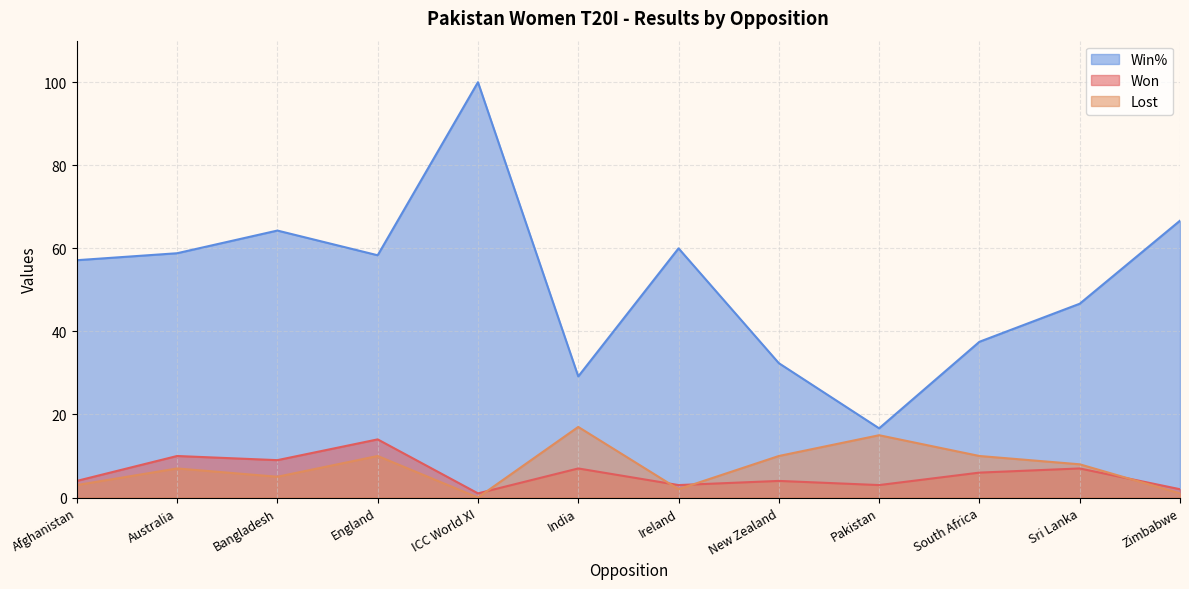

What is the difference between the second highest and minimum values in the Lost series?

15.0